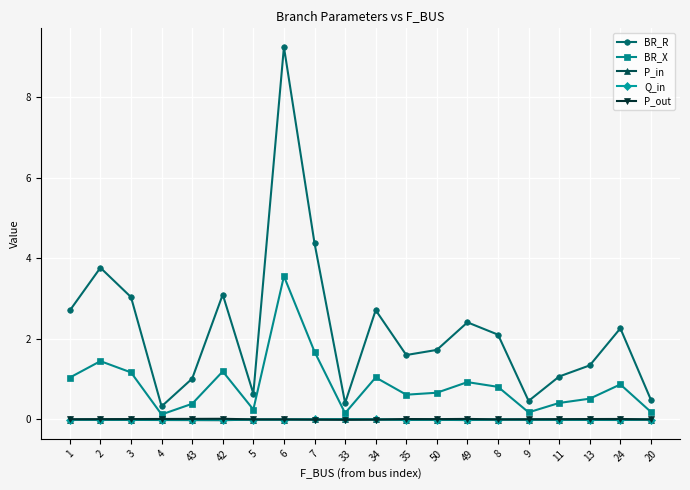

How many distinct data groups are displayed?

5